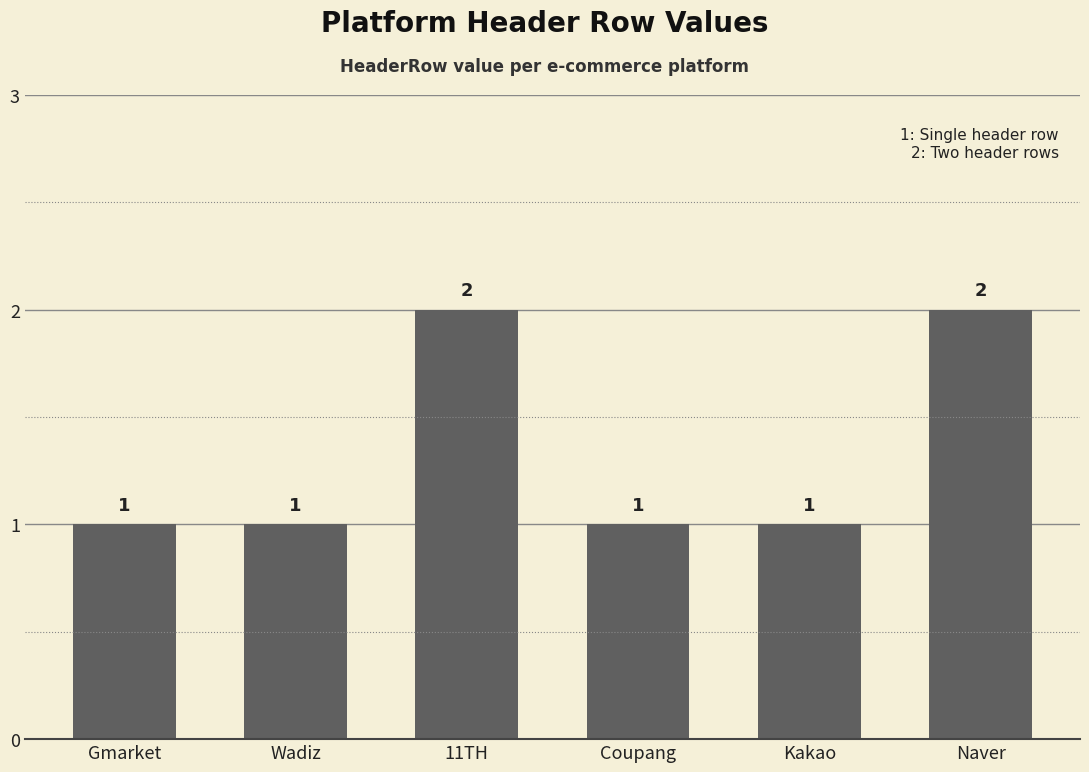

Reading left to right, what are all the values shown in this chart?

Gmarket=1	Wadiz=1	11TH=2	Coupang=1	Kakao=1	Naver=2